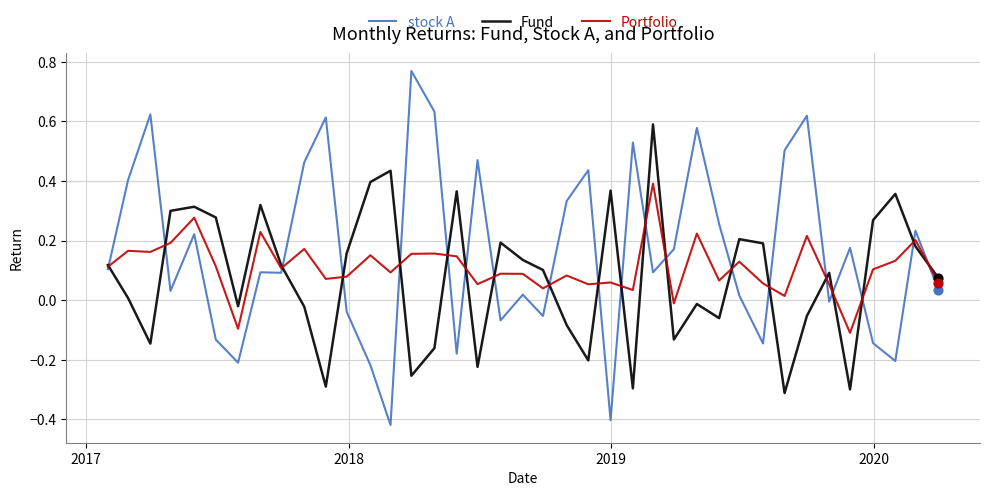

At how many categories does at least one series exceed 0?

38